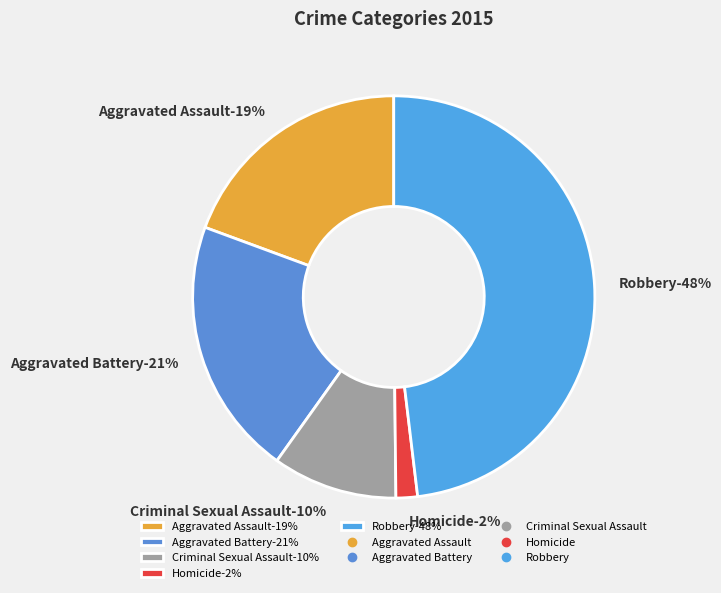

To the nearest percent, what is the average slice percentage?

20%